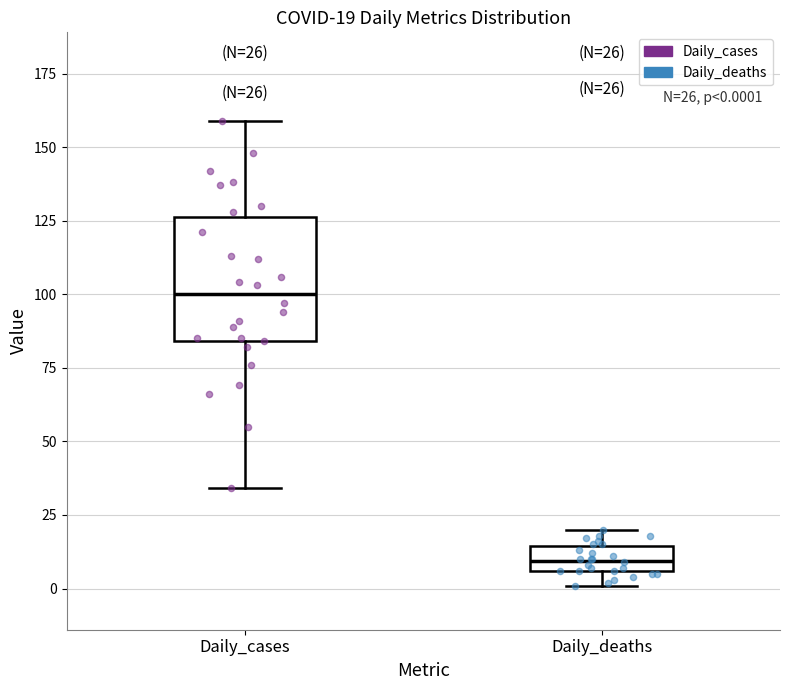

Which box's median line is the highest?

Daily_cases